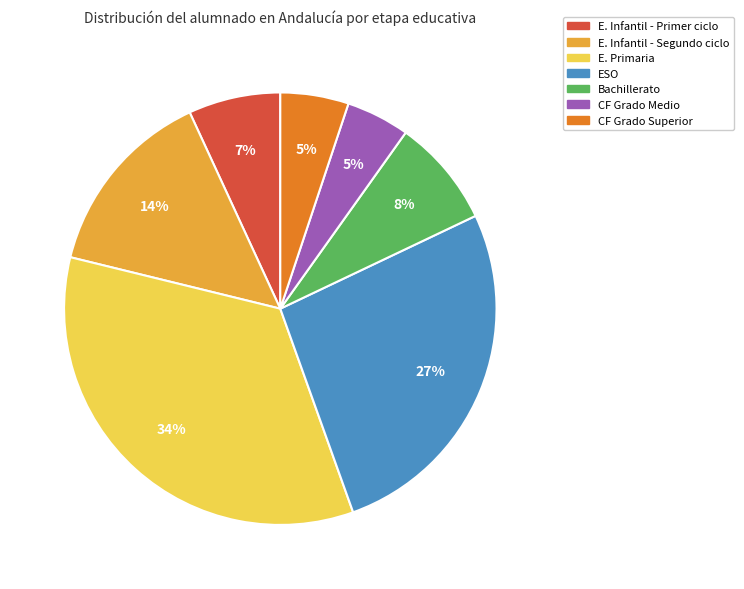

To the nearest percent, what is the average slice percentage?

14%